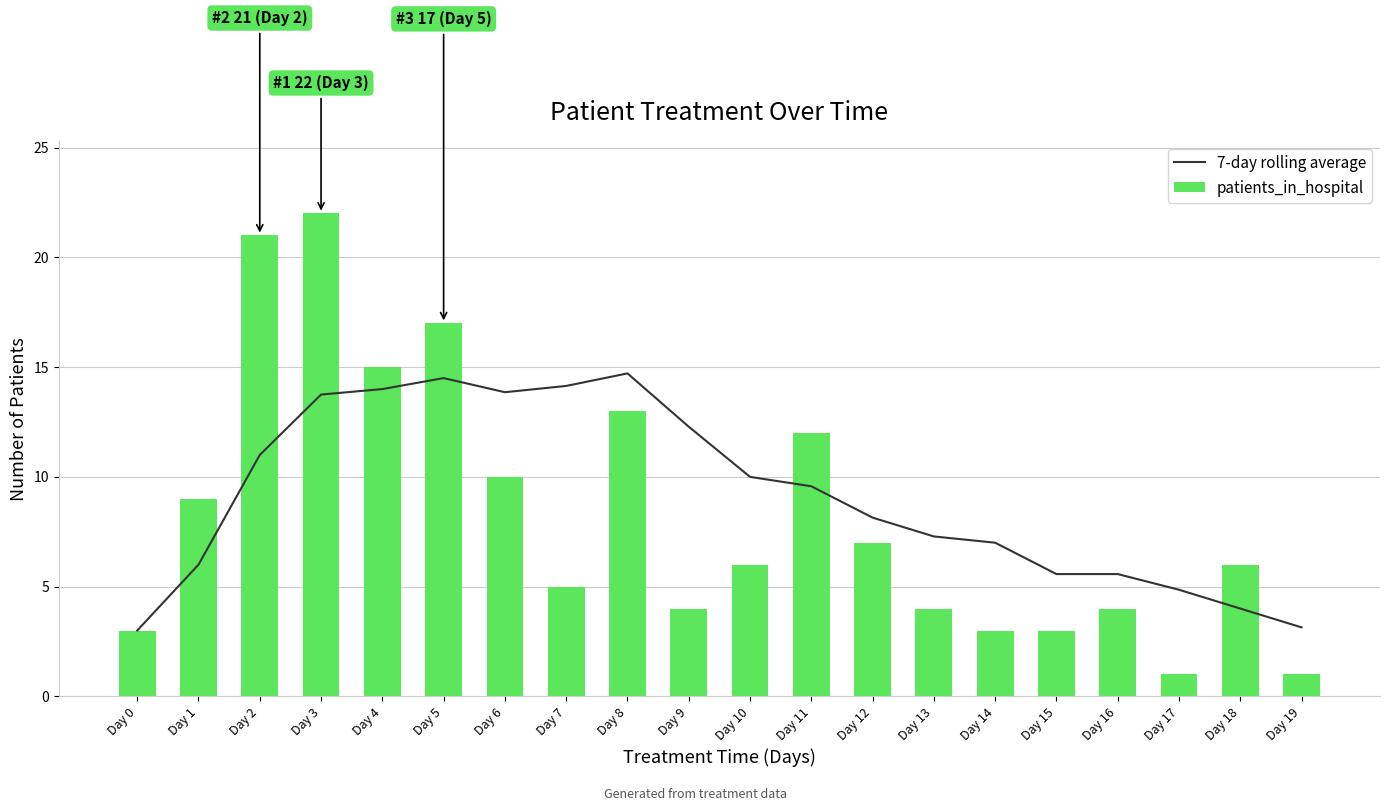

Is it true that 7-day rolling average equals 3.6 at Day 12?

False